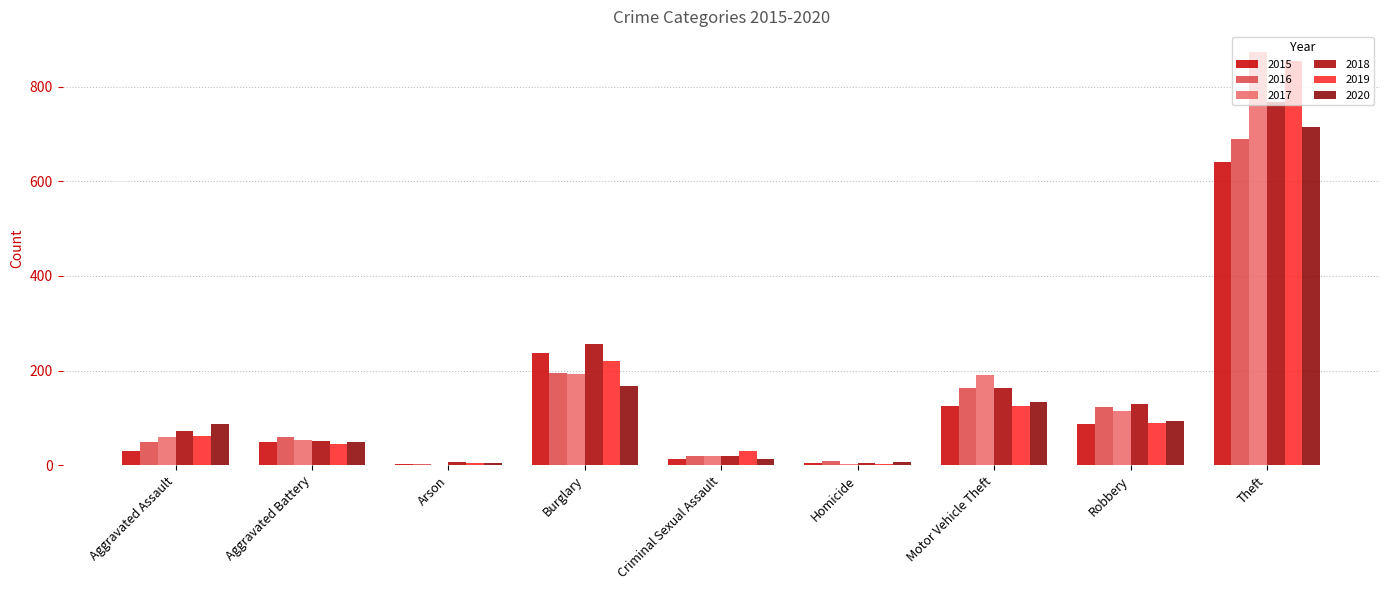

How many series are shown in this chart?

6